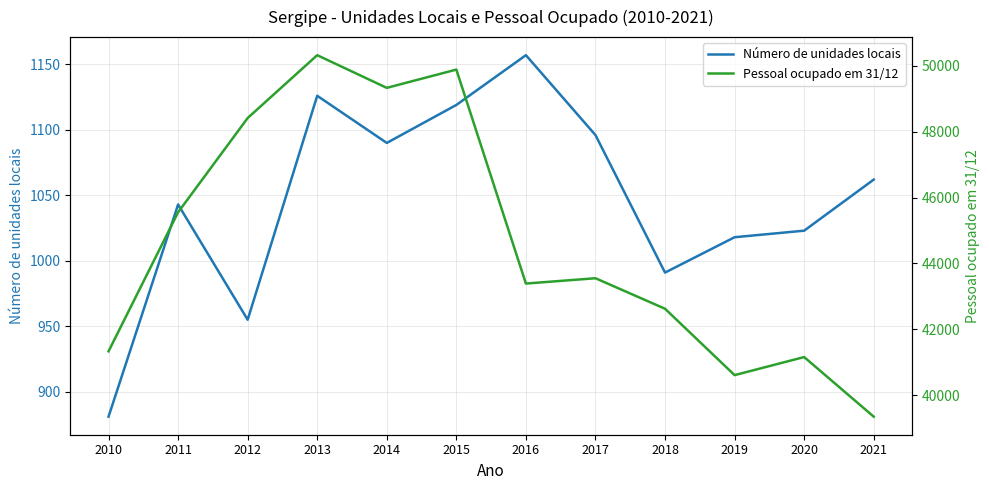

What is the difference between the second highest and second lowest values in the Pessoal ocupado em 31/12 series?

9265